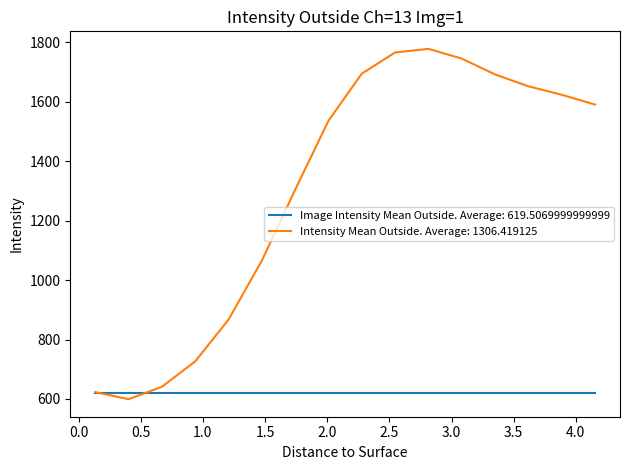

Which series has the largest total across all categories?

Intensity Mean Outside. Average: 1306.419125